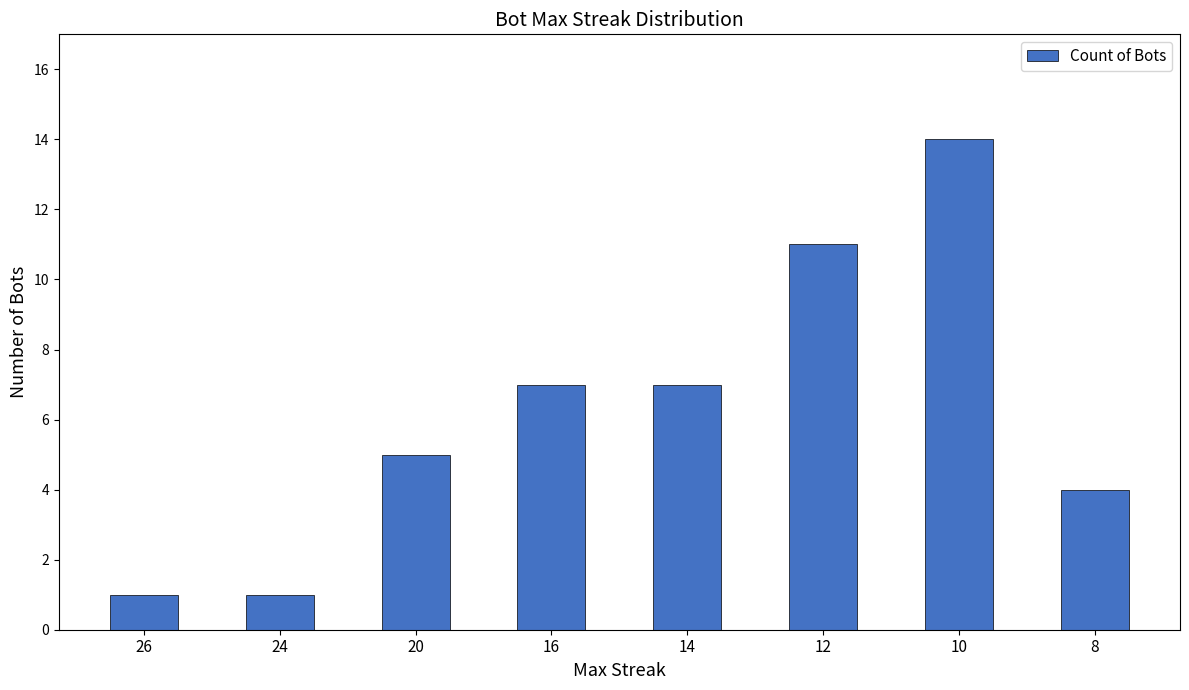

What is the average value?

6